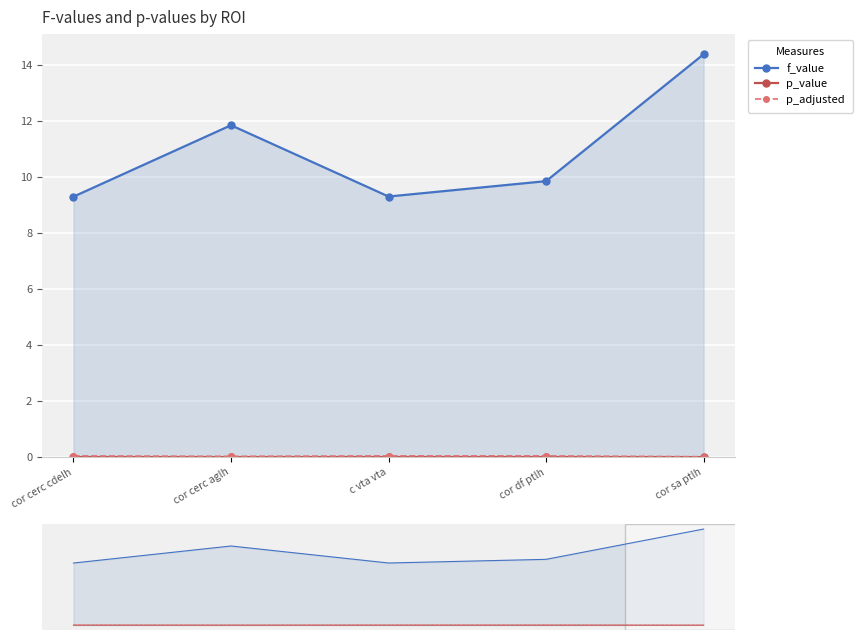

What are all the series names shown in the legend?

f_value, p_value, p_adjusted